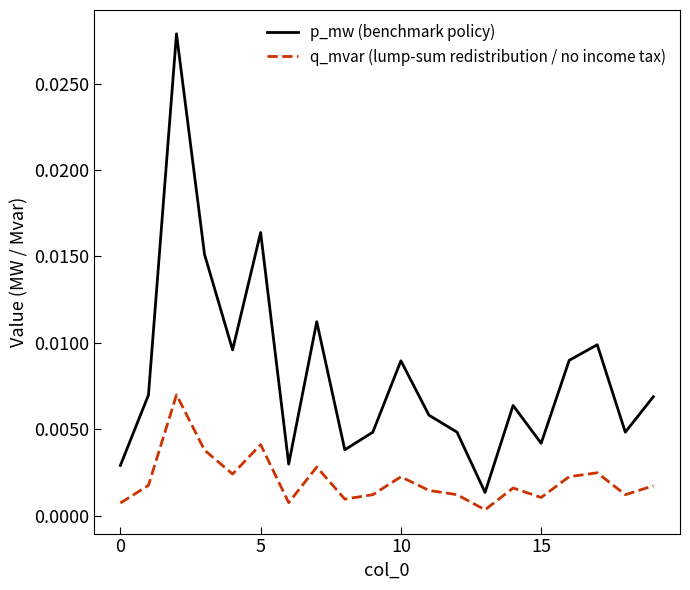

True or false: p_mw (benchmark policy) and q_mvar (lump-sum redistribution / no income tax) intersect in this chart.

False